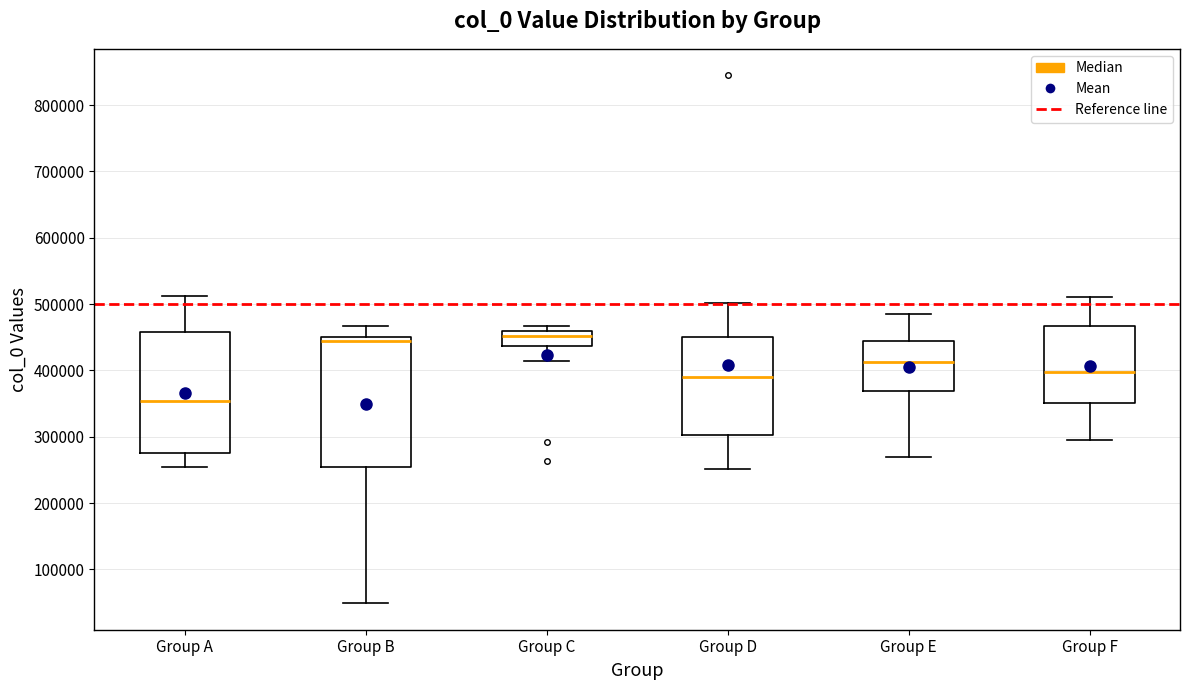

Where is the upper edge of the box for Group A on the y-axis? The values are not printed on the chart, so give them approximately, as read against the axis.

460000